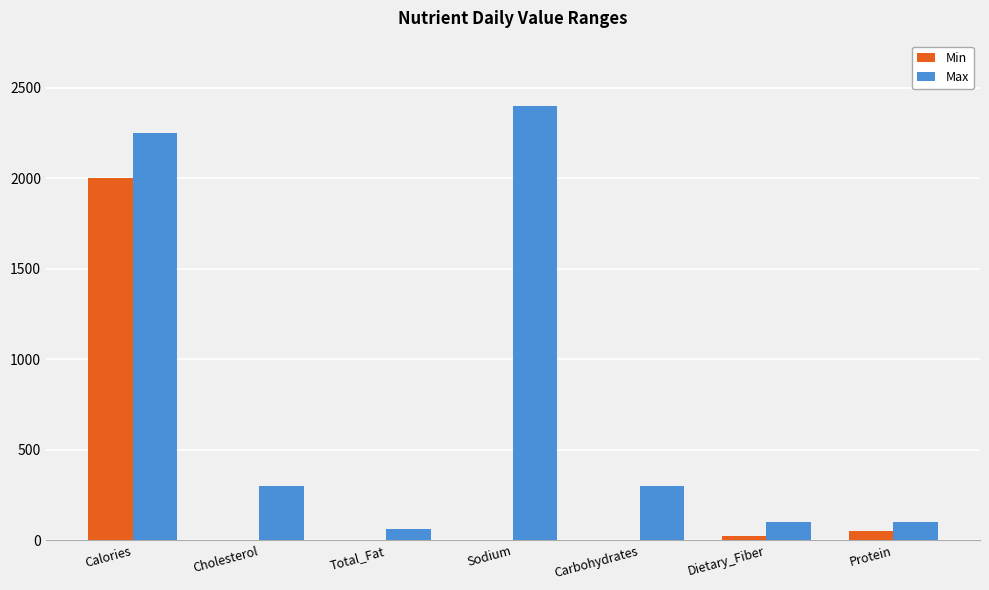

The value of Min at Carbohydrates is 0. True or false?

True